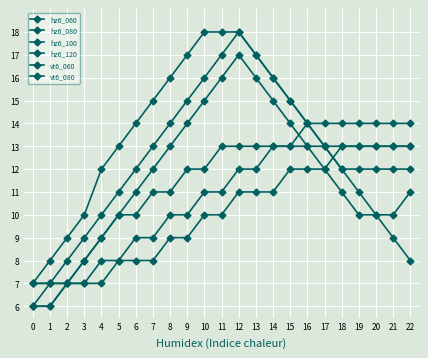

At which category does the chart reach its peak across all series?

12